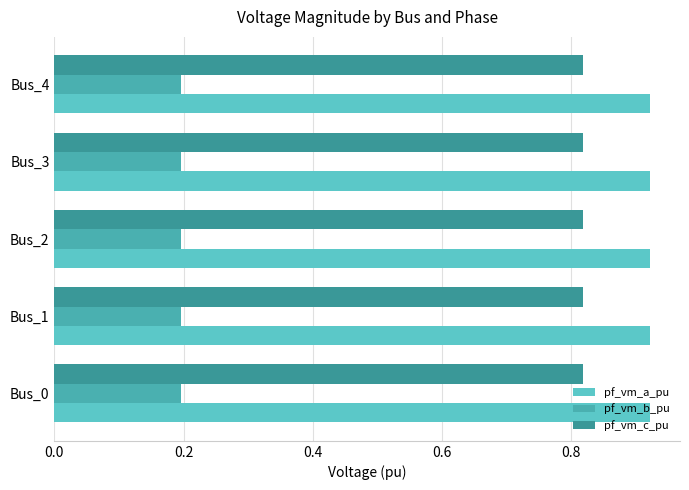

Which series has the largest range (max minus min)?

pf_vm_c_pu